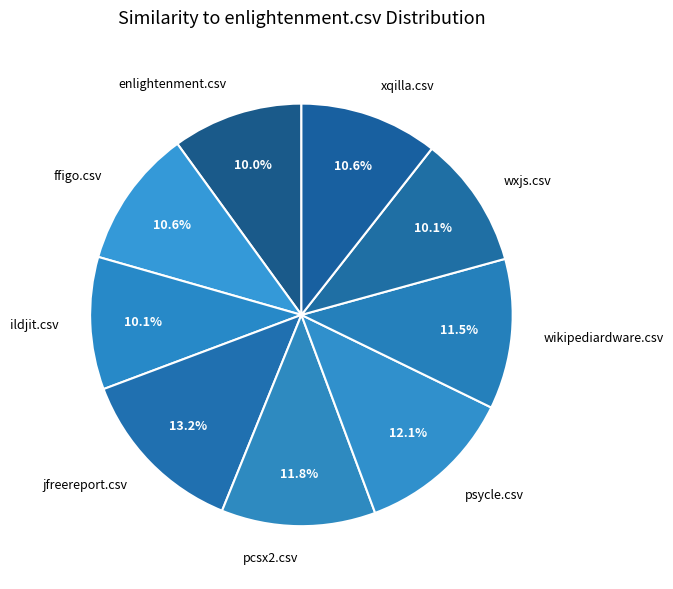

What percentage is the pcsx2.csv slice, to the nearest percent?

12%